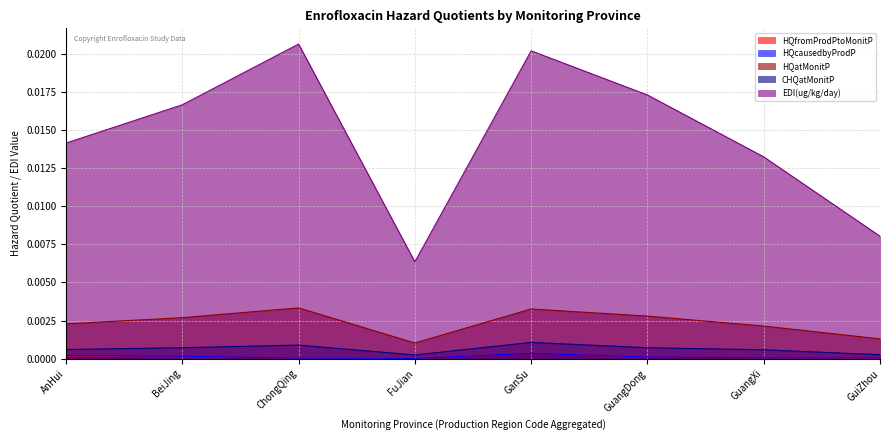

How many lines are shown in the chart?

5